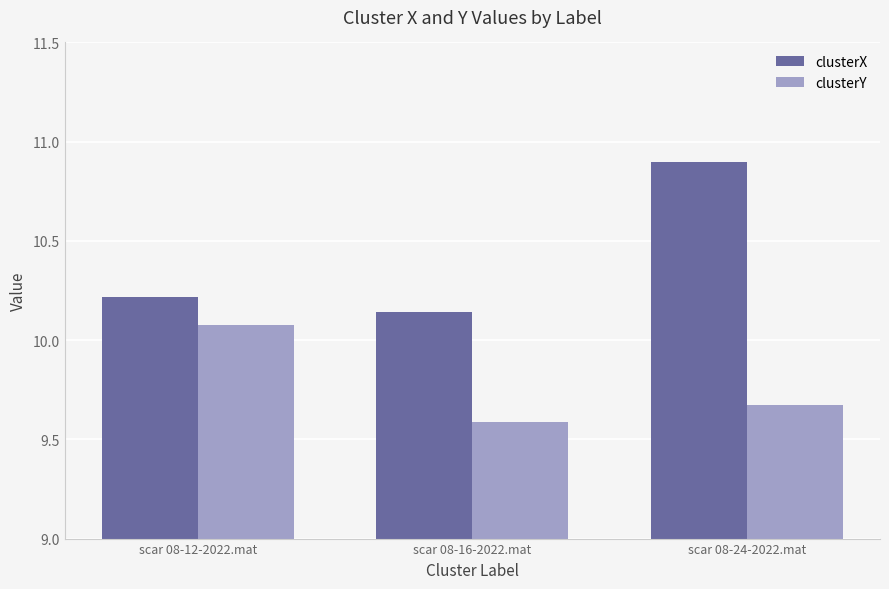

What is the smallest value displayed?

9.6